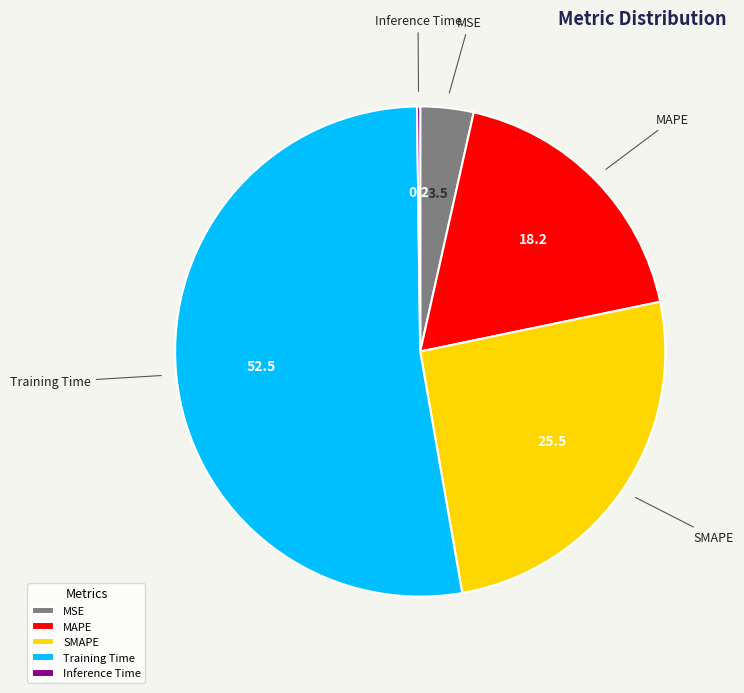

What is the largest slice in the pie chart?

Training Time